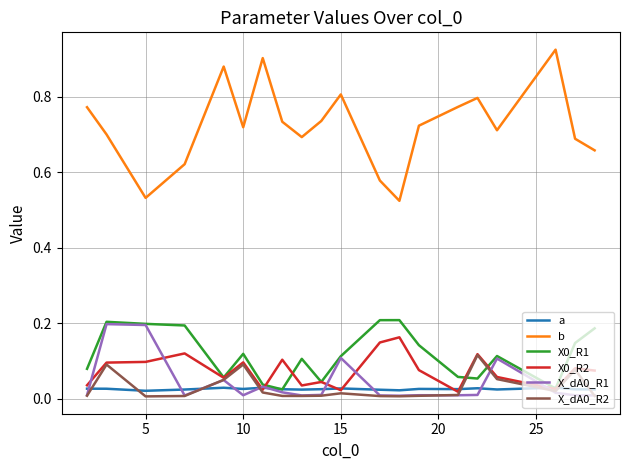

At how many categories does at least one series exceed 0?

20